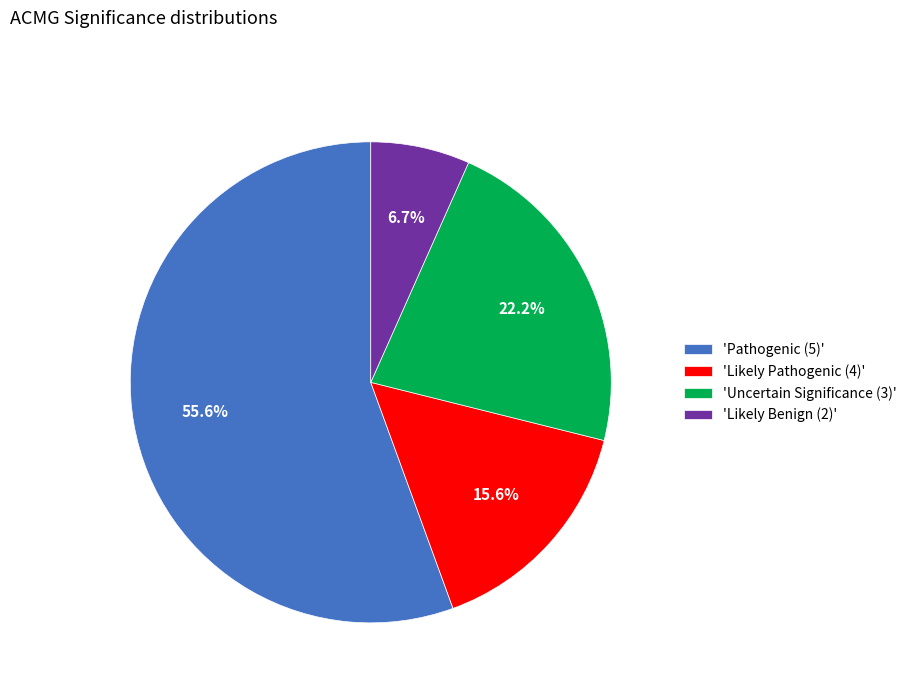

What is the total percentage of 'Likely Benign (2)' and 'Pathogenic (5)'?

62.2%